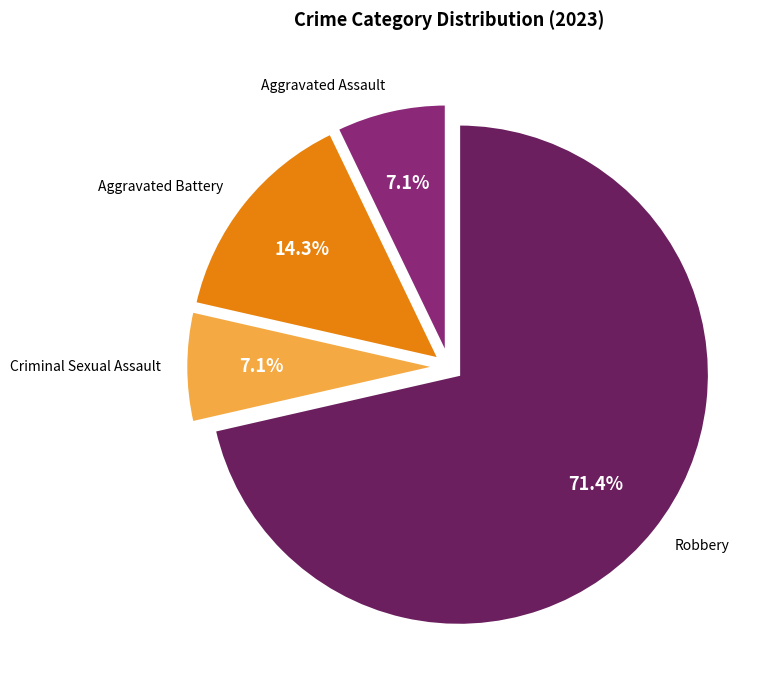

How many slices are in this pie chart?

4